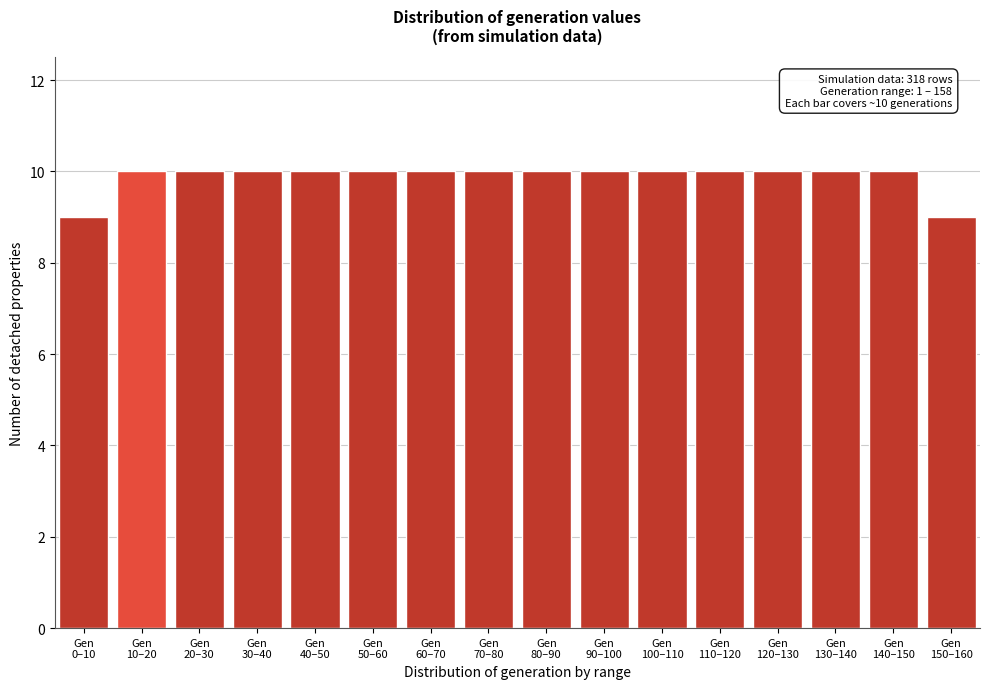

Reading left to right, list all the values displayed in this chart.

9	10	10	10	10	10	10	10	10	10	10	10	10	10	10	9